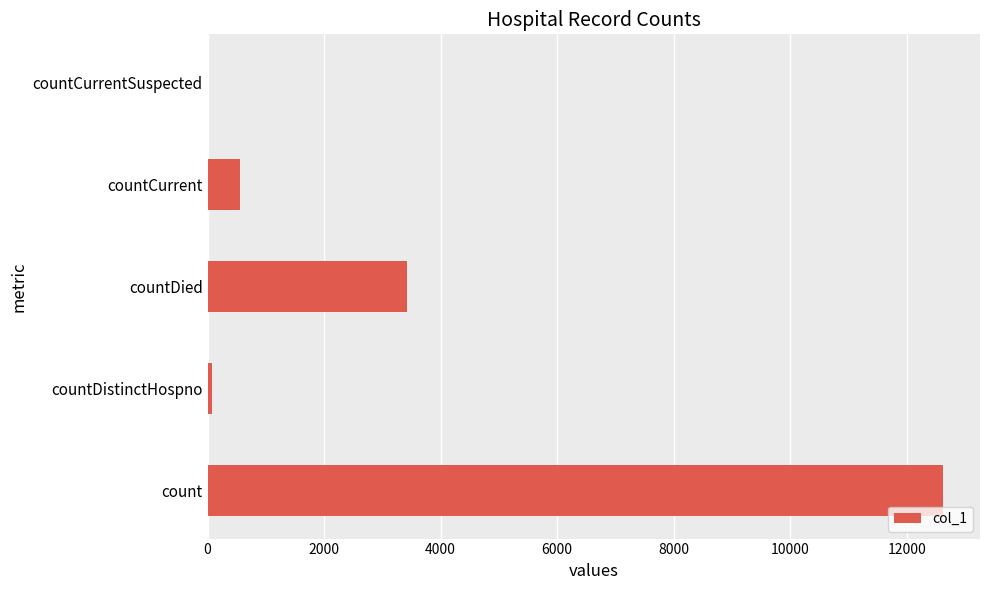

The chart shows a value of 4615 at count. True or false?

False